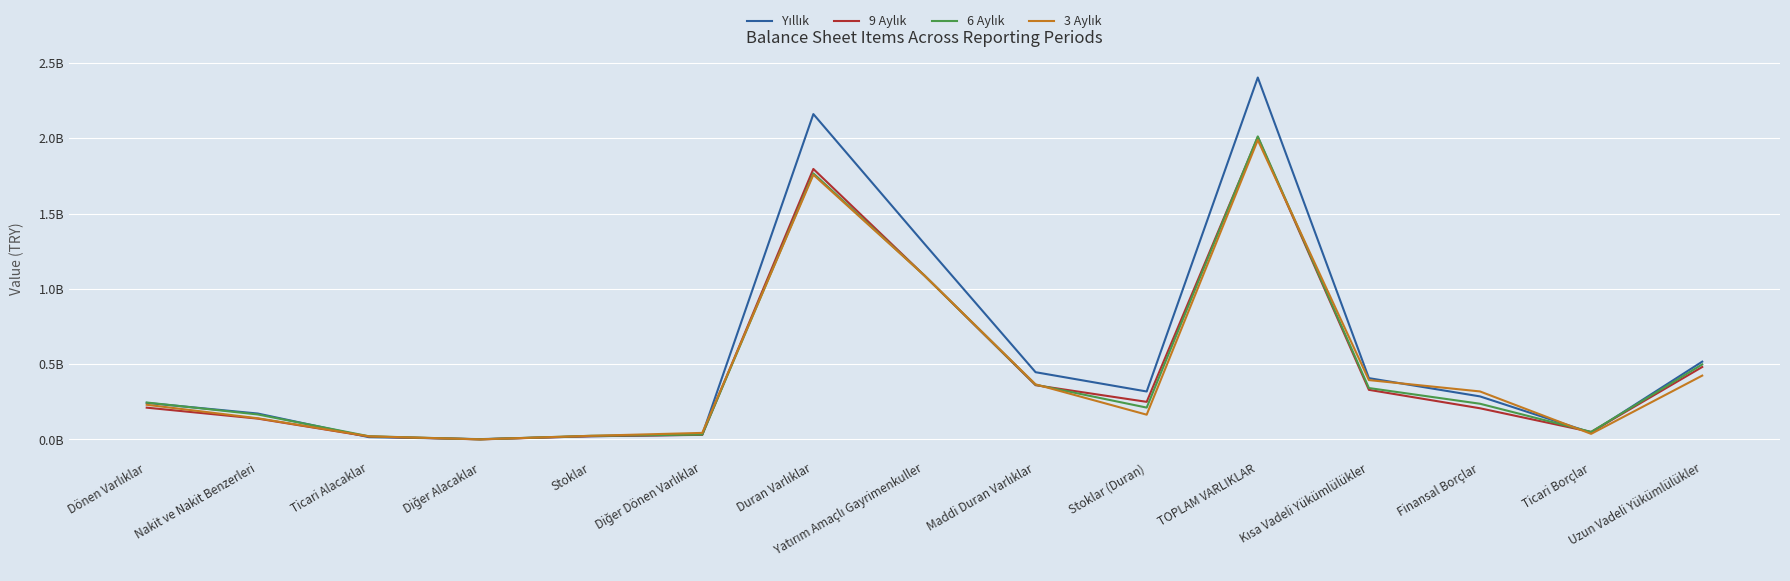

What is the spread (max minus min) of values at Stoklar (Duran)?

154013588